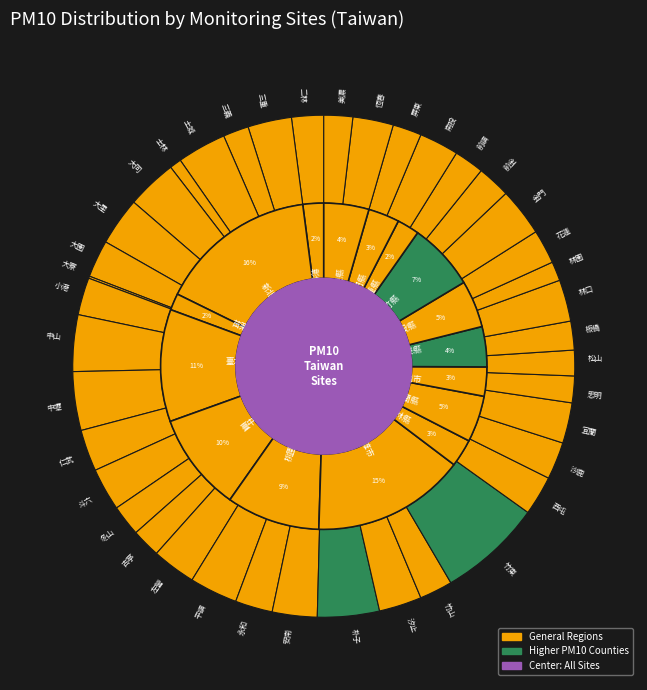

Is there any slice that represents more than half of the pie?

No